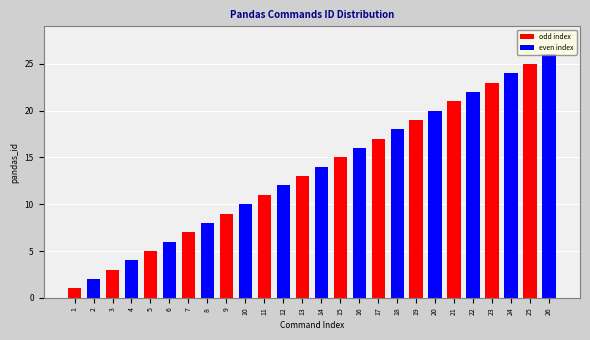

At which label is the value closest to 13?

13